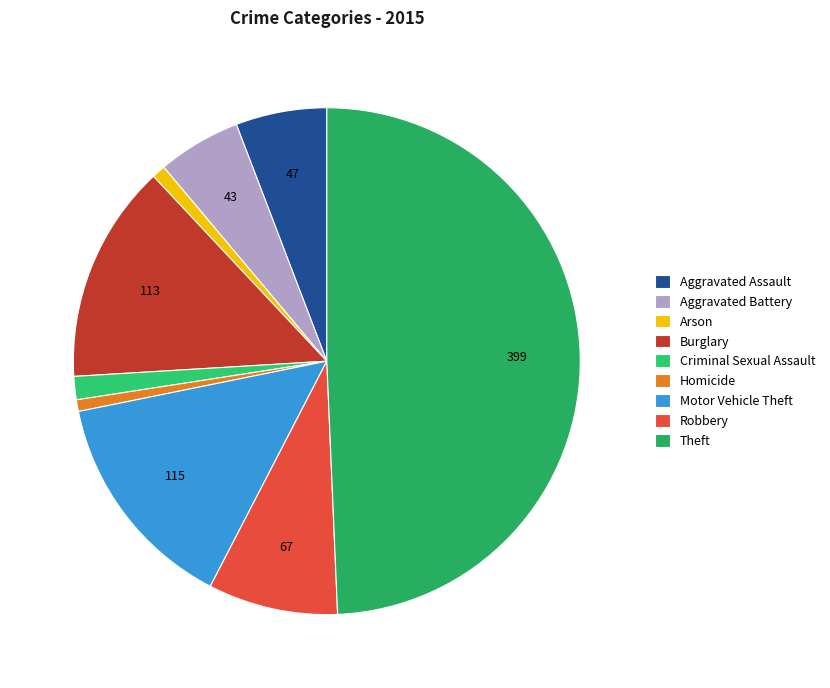

How many slices are in this pie chart?

9